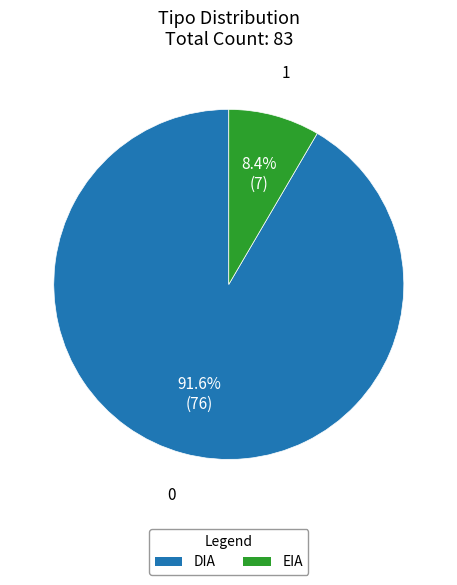

How much of the chart is everything except DIA?

8.4%